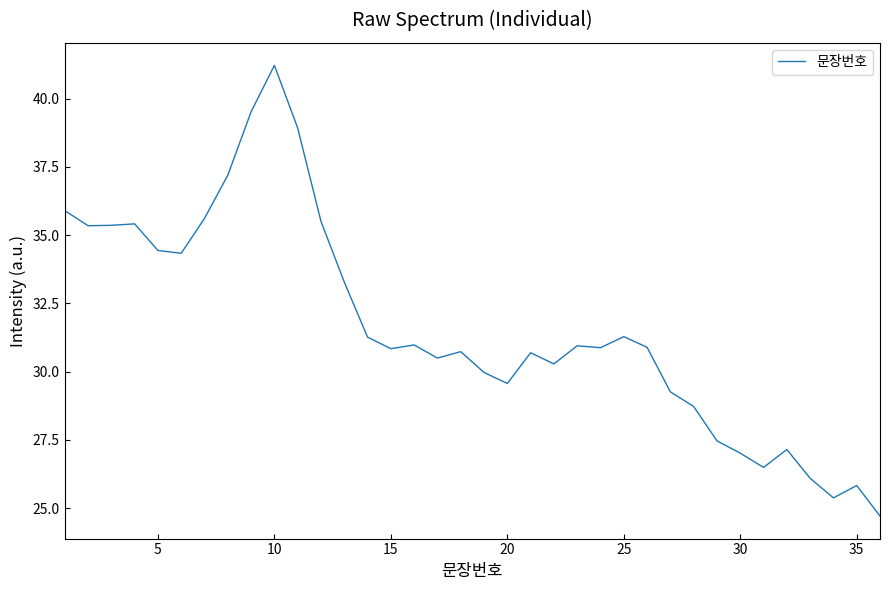

Does the chart have visible grid lines?

No